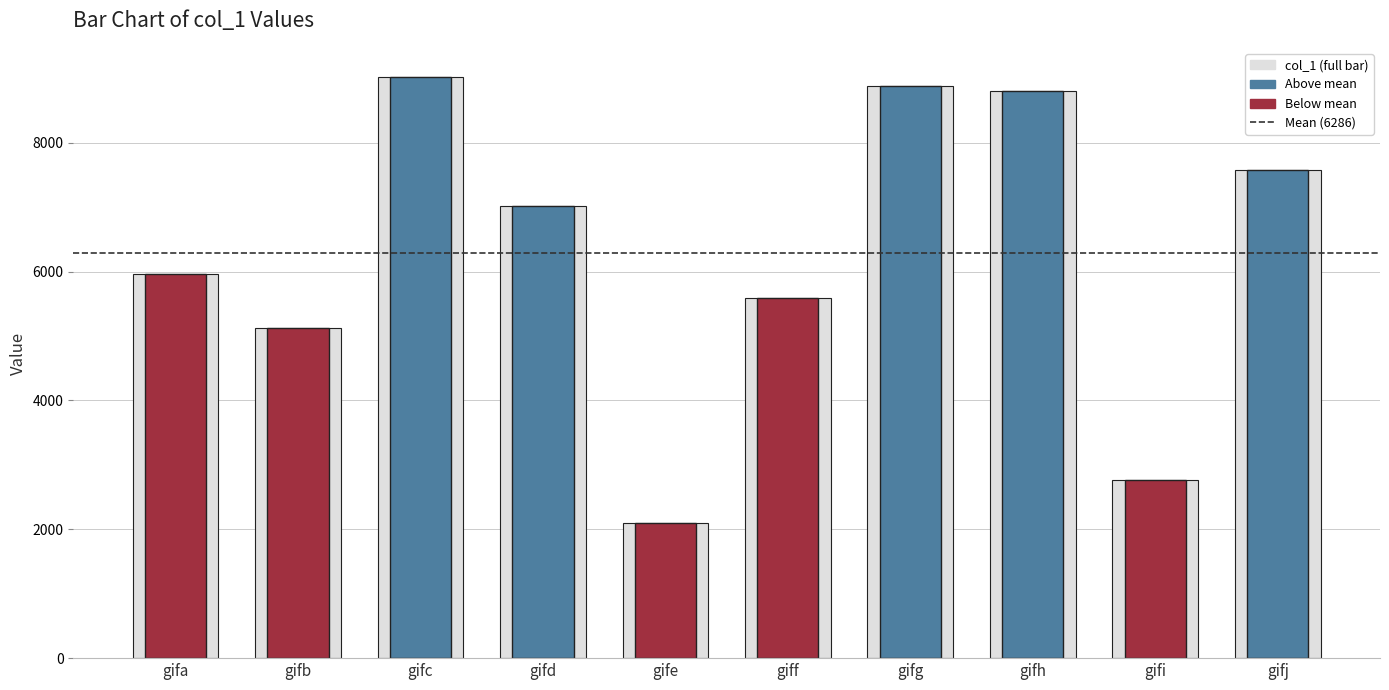

Rank the categories by value from lowest to highest.

gife, gifi, gifb, giff, gifa, gifd, gifj, gifh, gifg, gifc